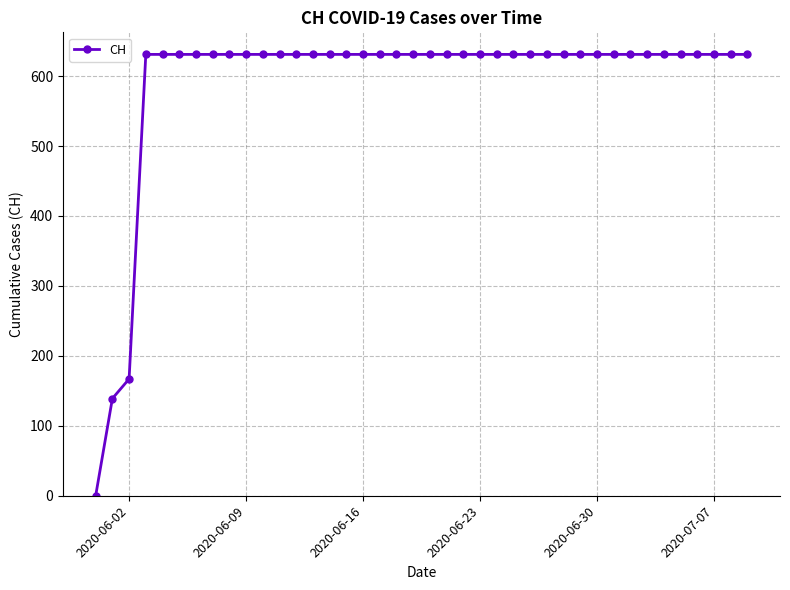

What is the greatest value displayed?

631